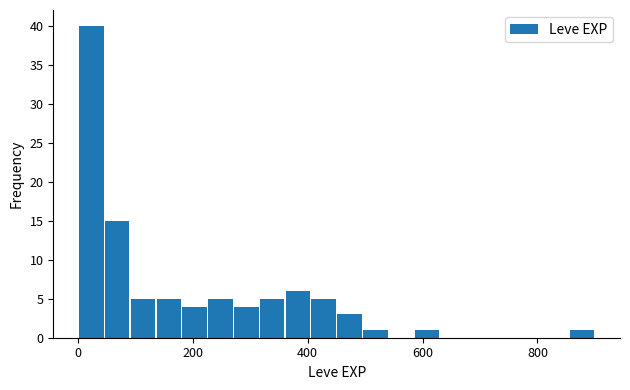

Around what value on the x-axis is the tallest bar? Give the approximate position of its centre, as read against the axis.

20